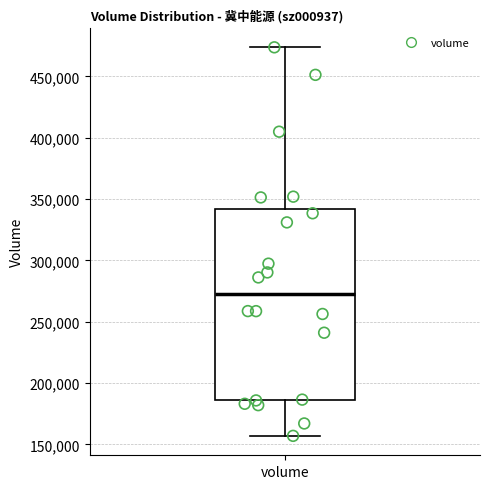

Transcribe this box plot: give where the median line is, the range the box spans, and where the two whiskers end, as read against the y-axis. The values are not printed on the chart, so give them approximately, as read against the axis.

median 270000, box 185000 to 340000, whiskers 155000 to 475000